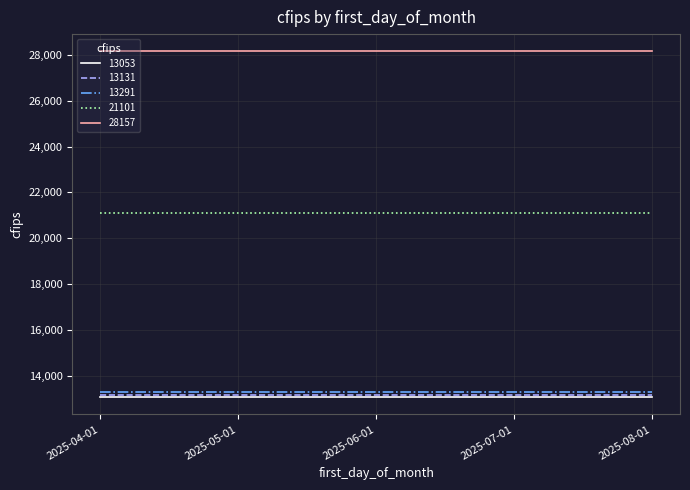

What is the spread (max minus min) of values at 2025-06-01?

15104